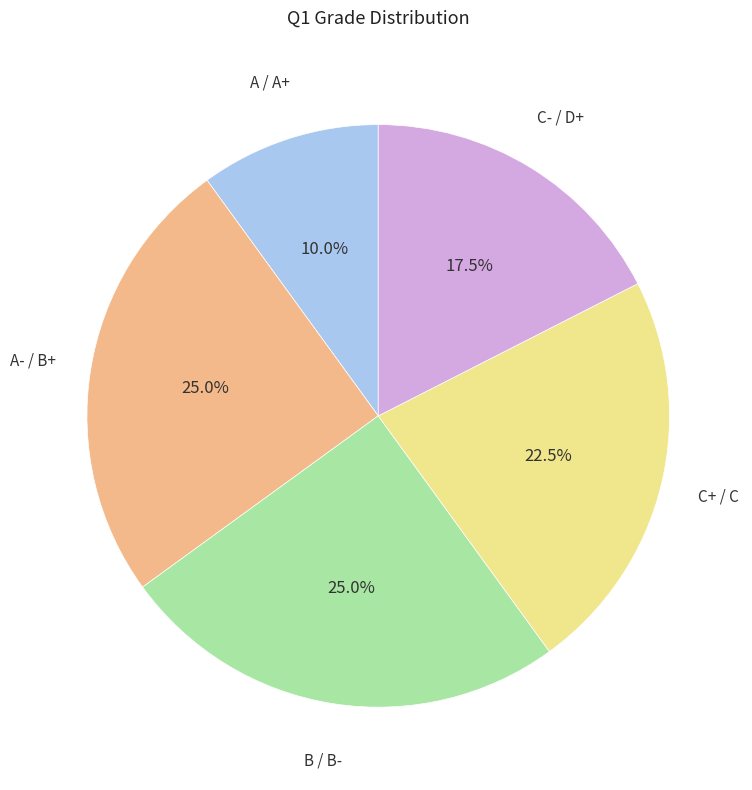

To the nearest percent, what is the average slice percentage?

20%